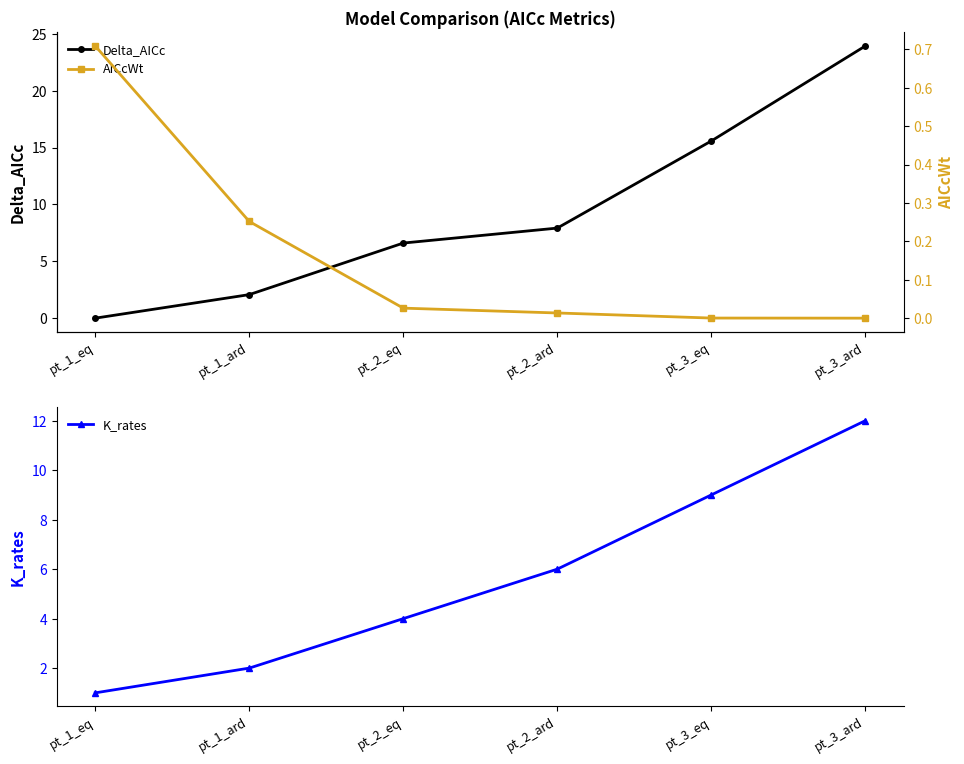

At which label does Delta_AICc first exceed 7?

pt_2_ard